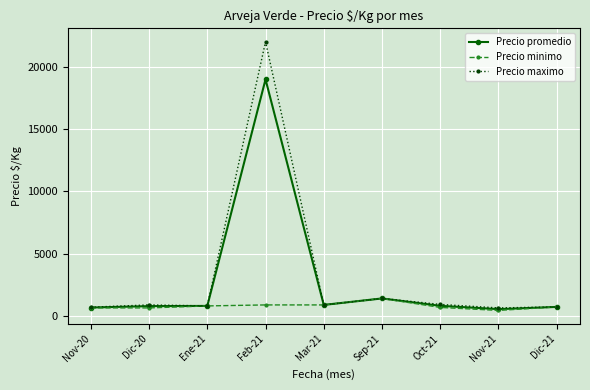

True or false: Precio promedio has more than 1 points higher than both neighbors.

True